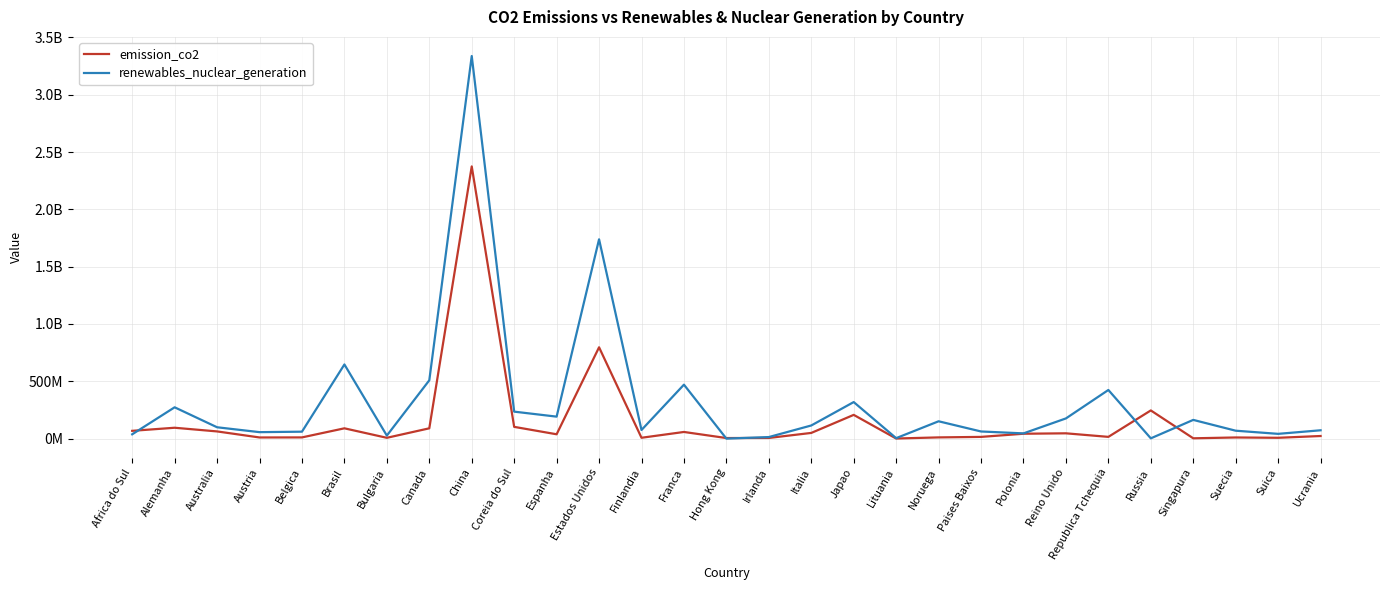

What are all the series names shown in the legend?

emission_co2, renewables_nuclear_generation